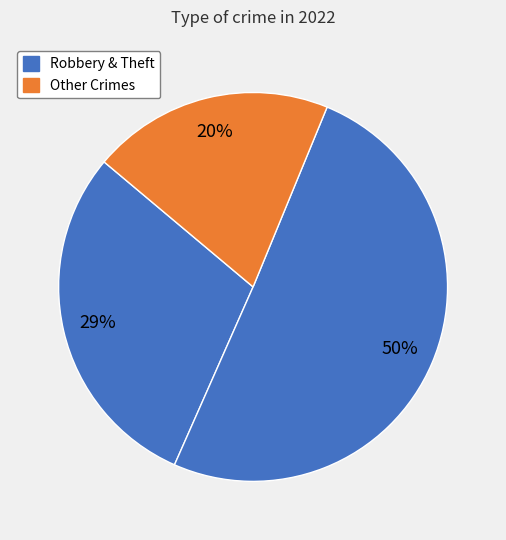

How many segments does this pie chart have?

3